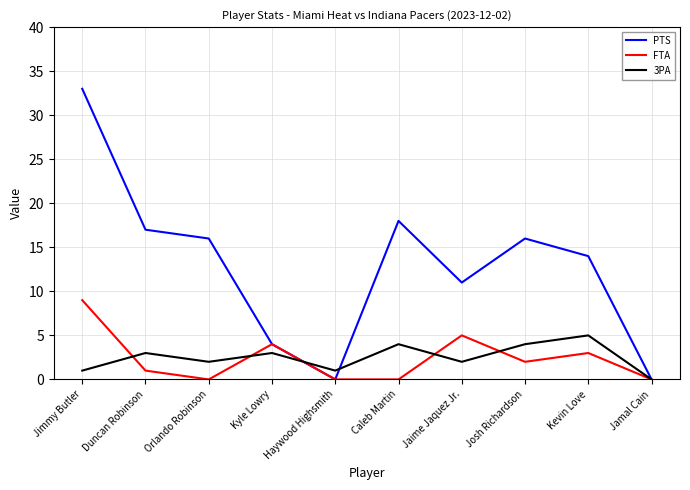

What position from the left is Duncan Robinson?

2